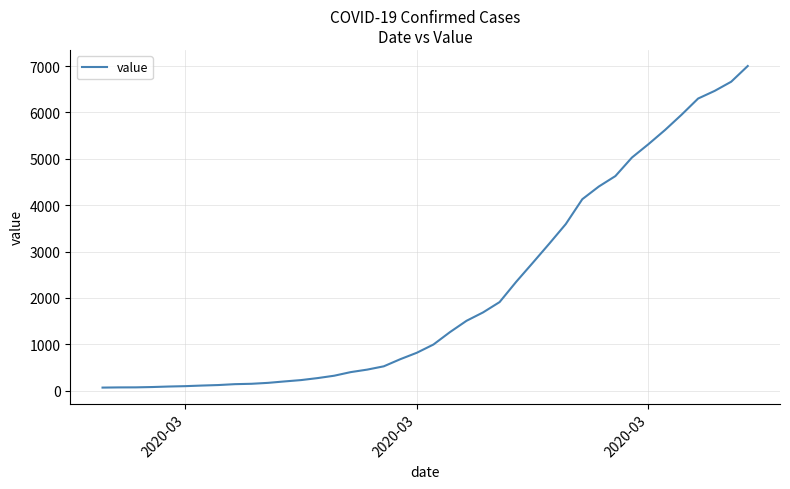

What is the greatest value displayed?

7003